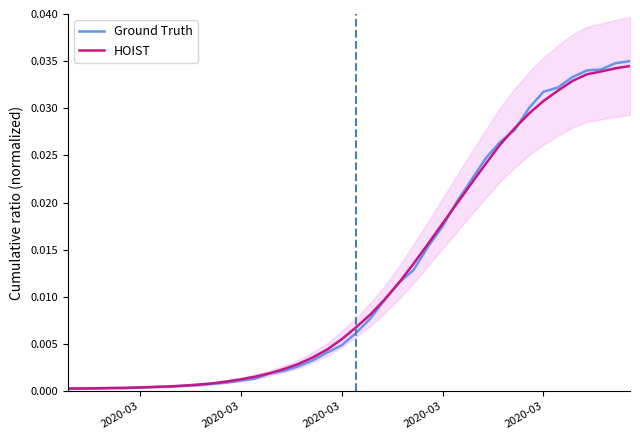

How many times do HOIST and Ground Truth cross each other?

7